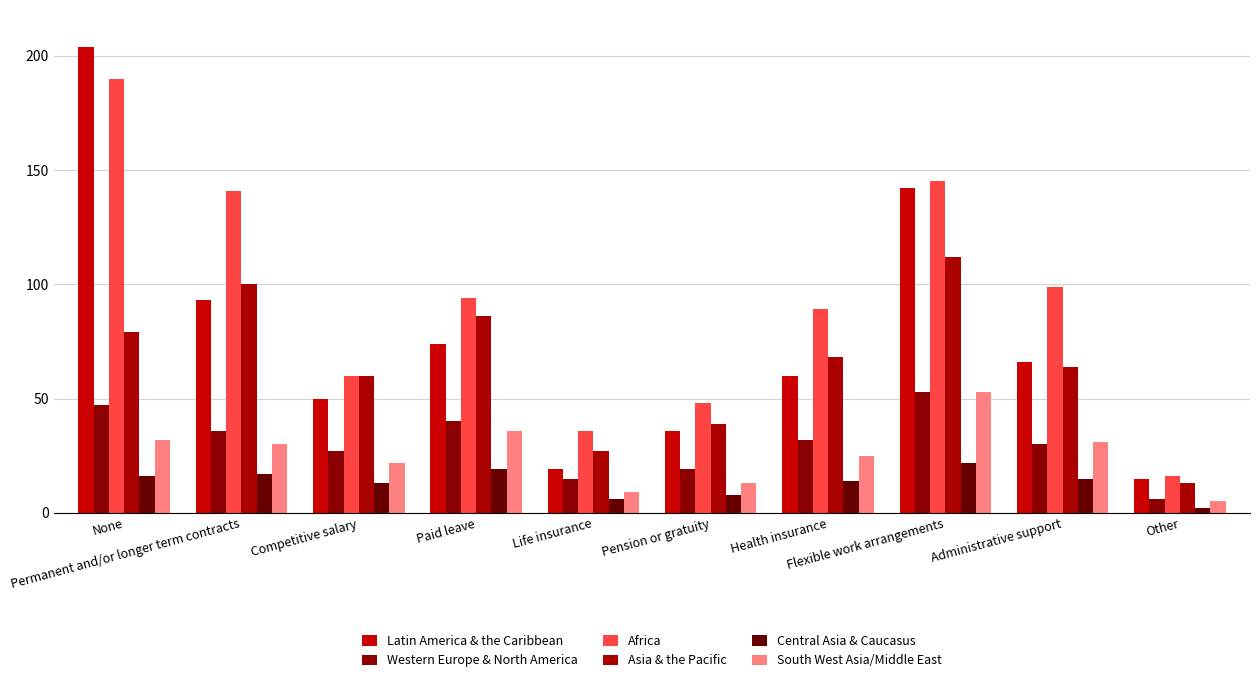

What is the difference between the maximum and minimum values in the Asia & the Pacific series?

99